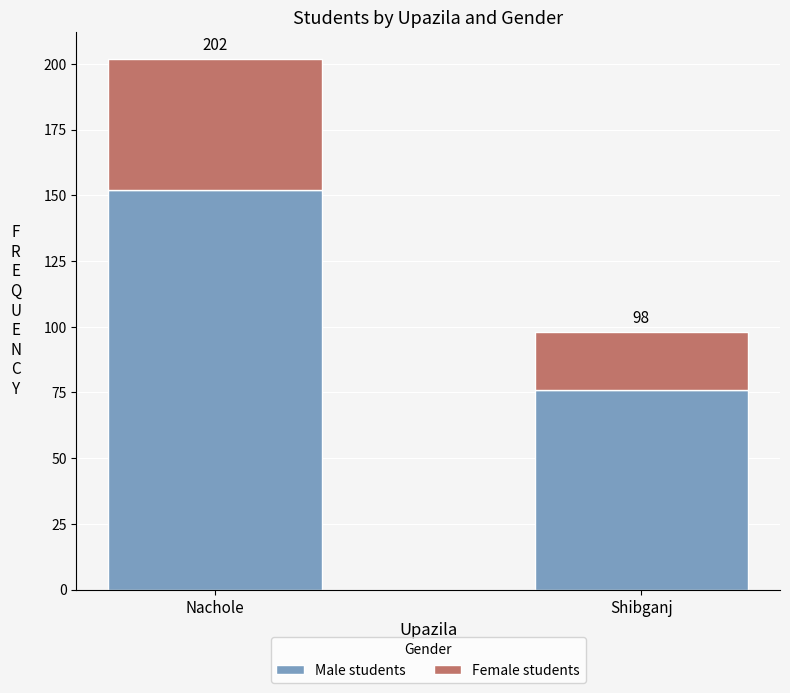

How many bars are there in total?

2